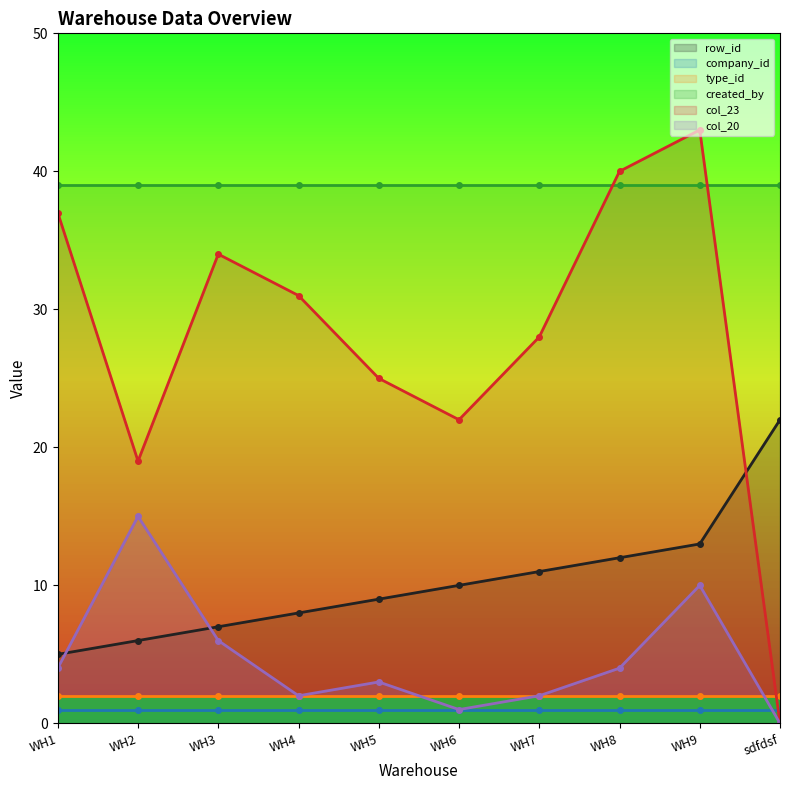

In col_20, how many points are lower than both neighbors (excluding endpoints)?

2